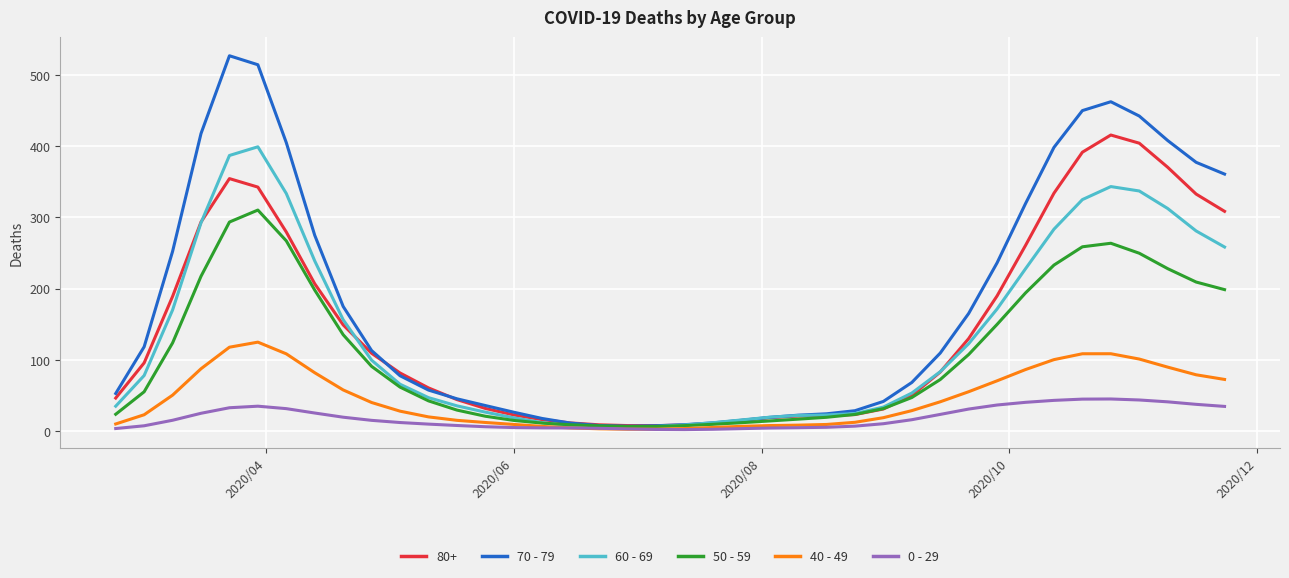

Which series has the largest total across all categories?

70 - 79